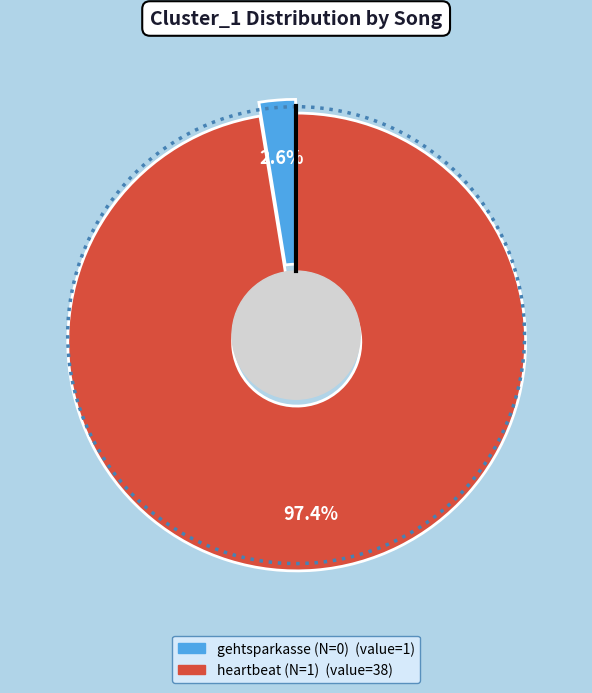

The heartbeat (N=1) slice represents 97% of the pie. True or false?

True